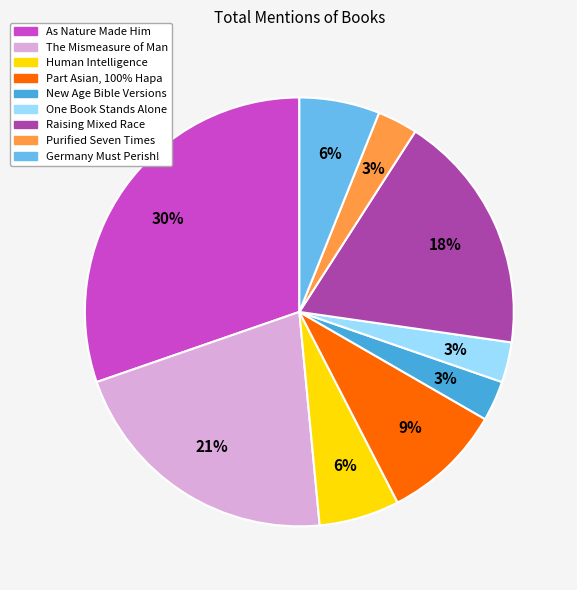

Is it true that As Nature Made Him is 45% of the pie?

False